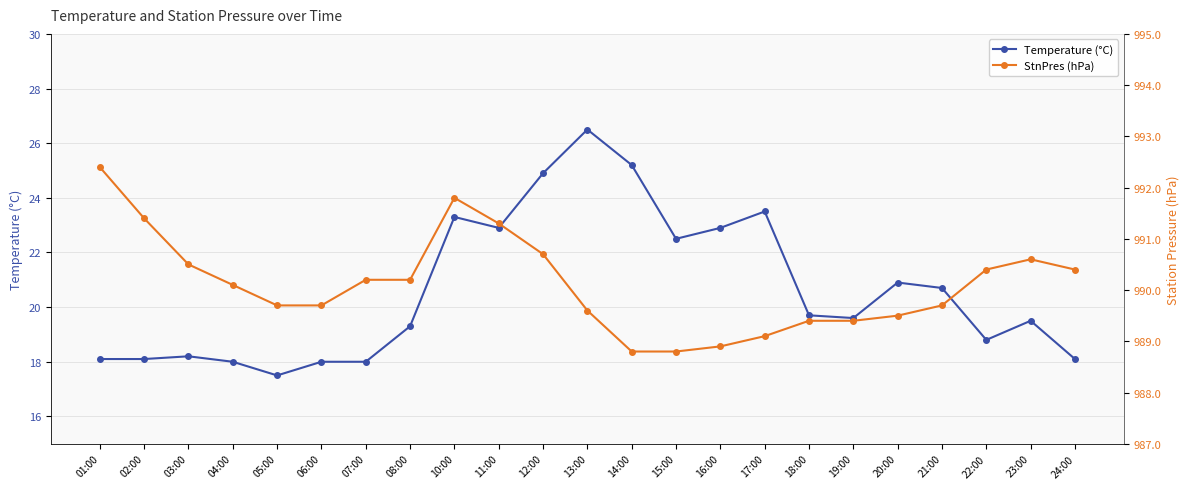

True or false: Temperature (°C) and StnPres (hPa) cross at least once.

False